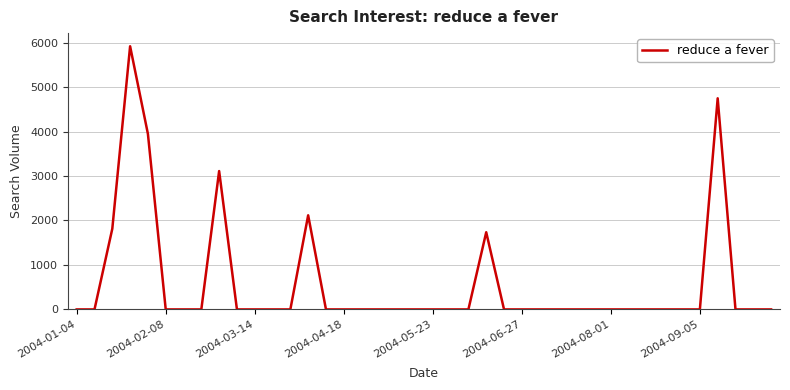

What is the maximum value shown in the chart?

5918.6